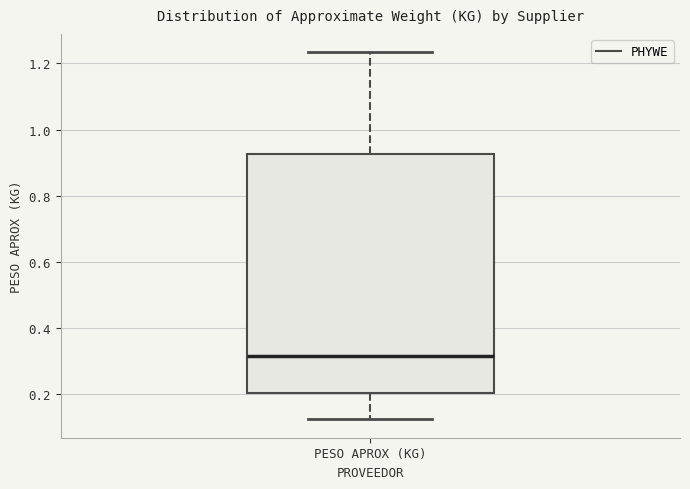

Transcribe this box plot: give where the median line is, the range the box spans, and where the two whiskers end, as read against the y-axis. The values are not printed on the chart, so give them approximately, as read against the axis.

median 0.32, box 0.20 to 0.92, whiskers 0.12 to 1.24